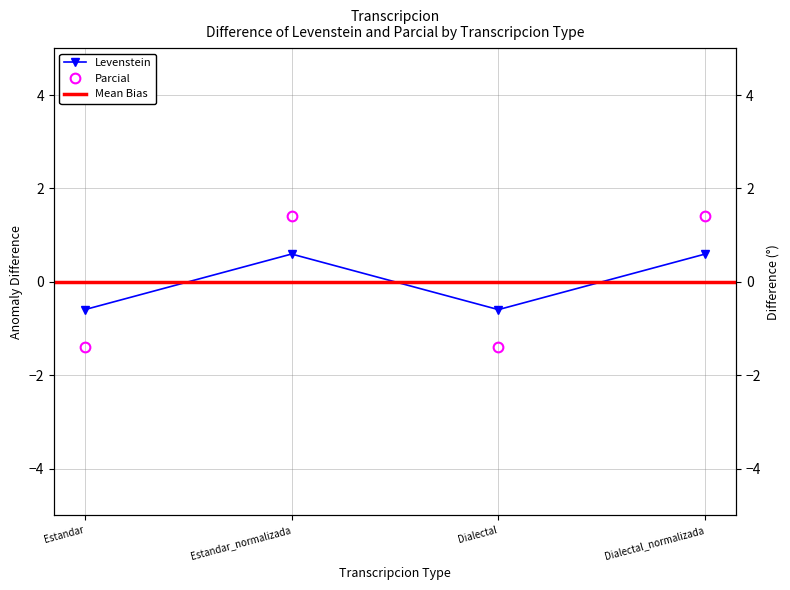

What is the spread (max minus min) of values at Estandar_normalizada?

0.8